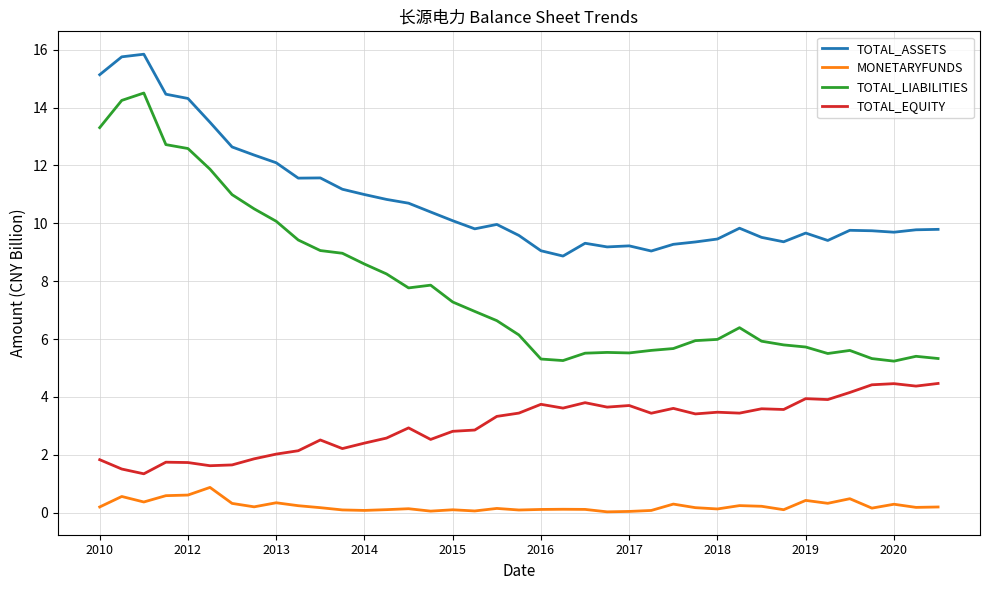

True or false: TOTAL_EQUITY and TOTAL_ASSETS cross at least once.

False